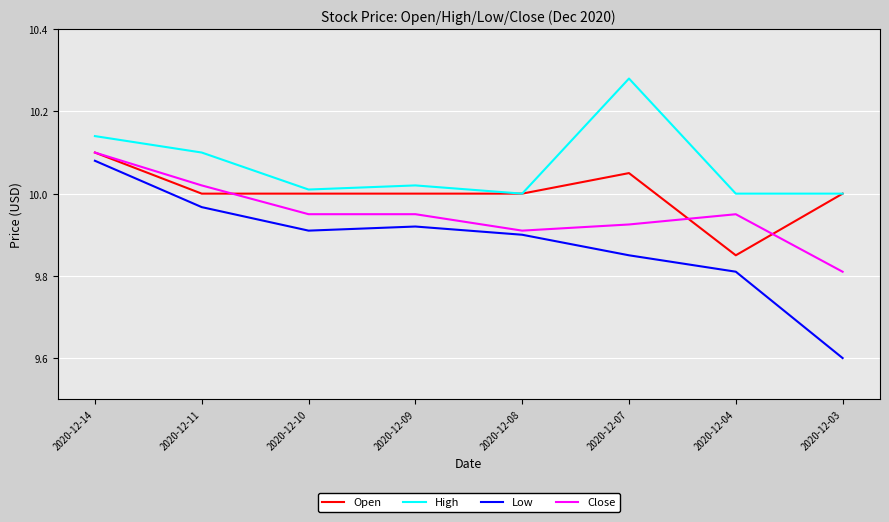

Rank the series by their average value, from highest to lowest.

High, Open, Close, Low